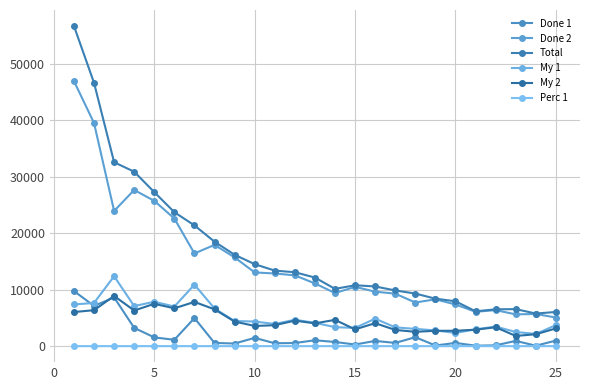

Does the chart display data point markers on the line(s)?

Yes